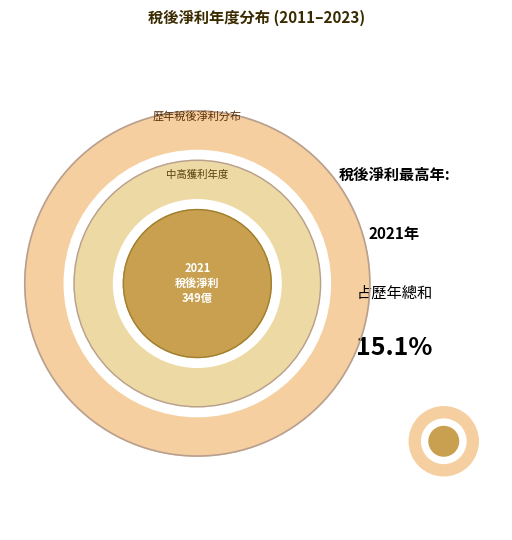

What percentage is the 2017 slice, to the nearest percent?

7%